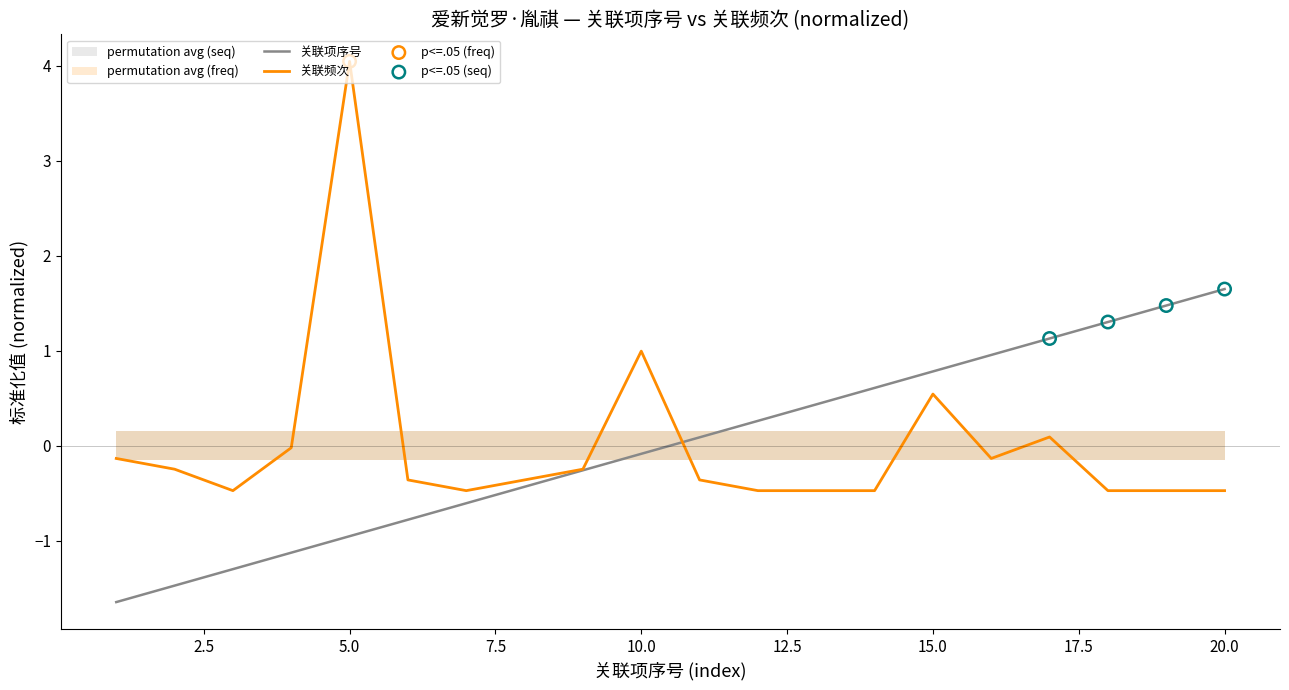

Which series has the largest total across all categories?

关联项序号